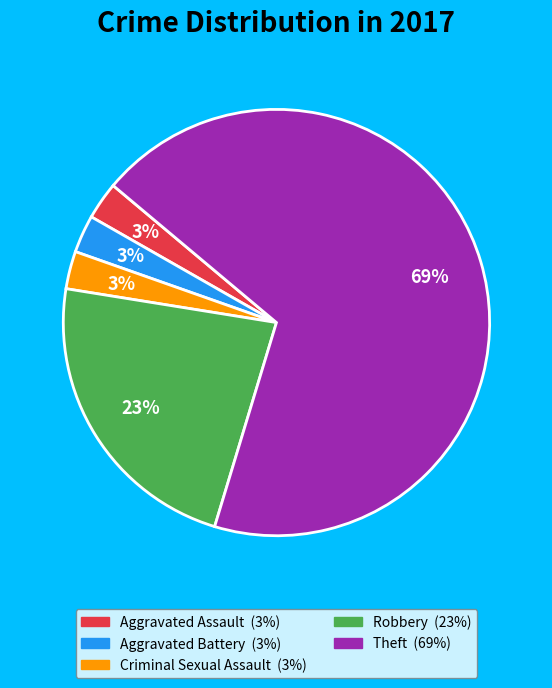

Count the number of slices in the pie.

5